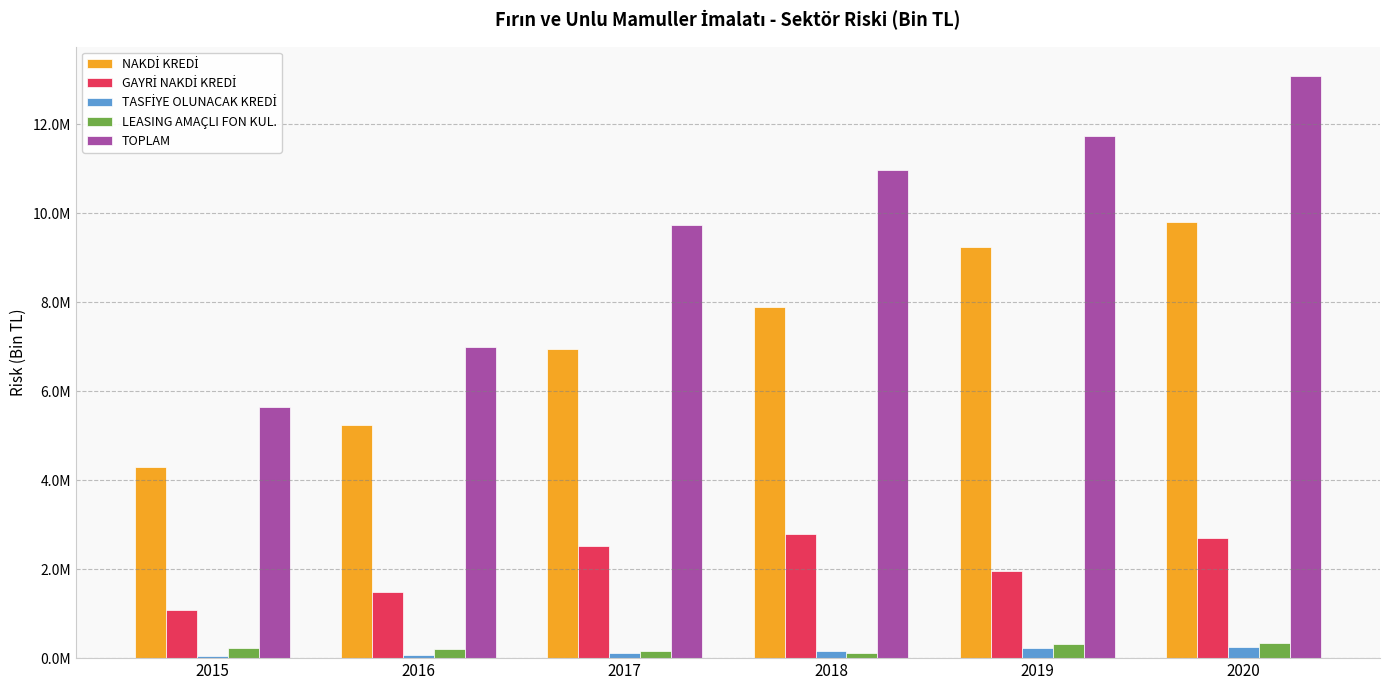

What is the difference between the maximum and minimum values in the GAYRİ NAKDİ KREDİ series?

1725700.7